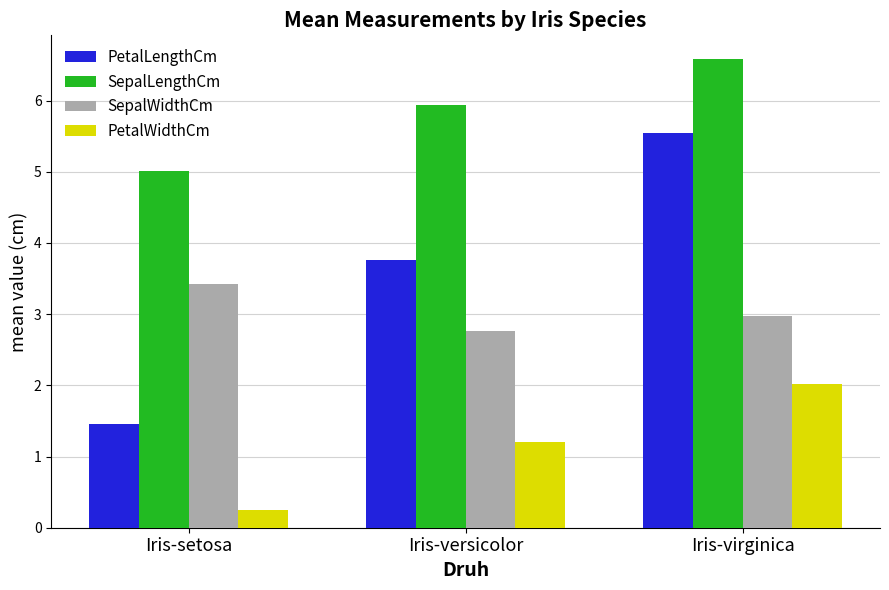

Between Iris-setosa and Iris-versicolor, which series saw the biggest shift?

PetalLengthCm